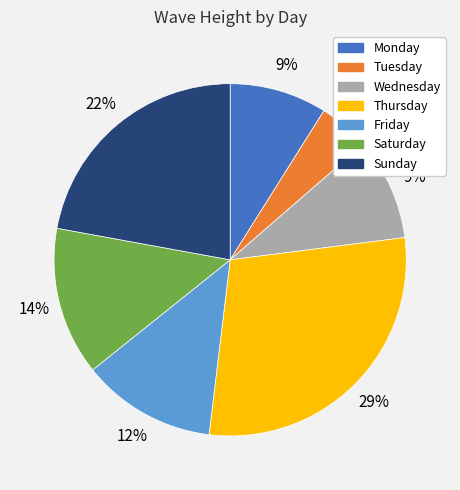

Is it true that Saturday is 14% of the pie?

True